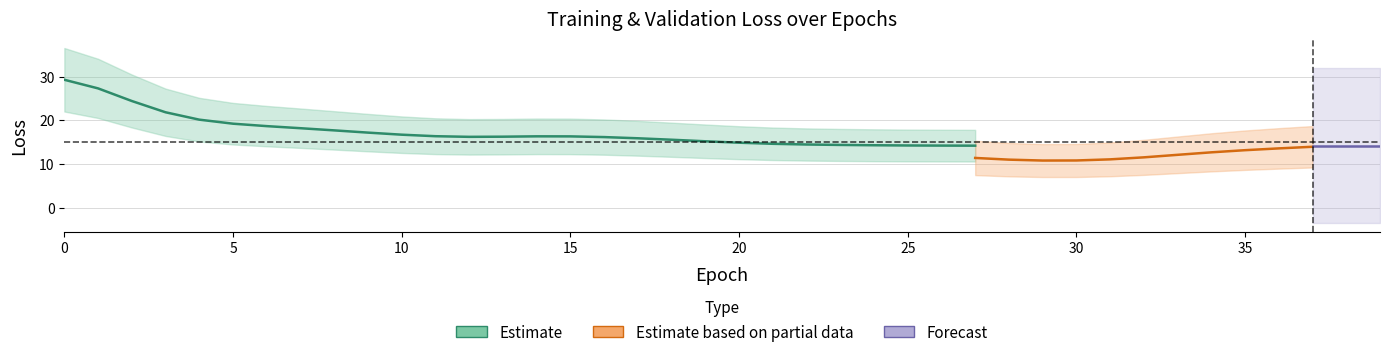

At how many categories does at least one series exceed 23?

7